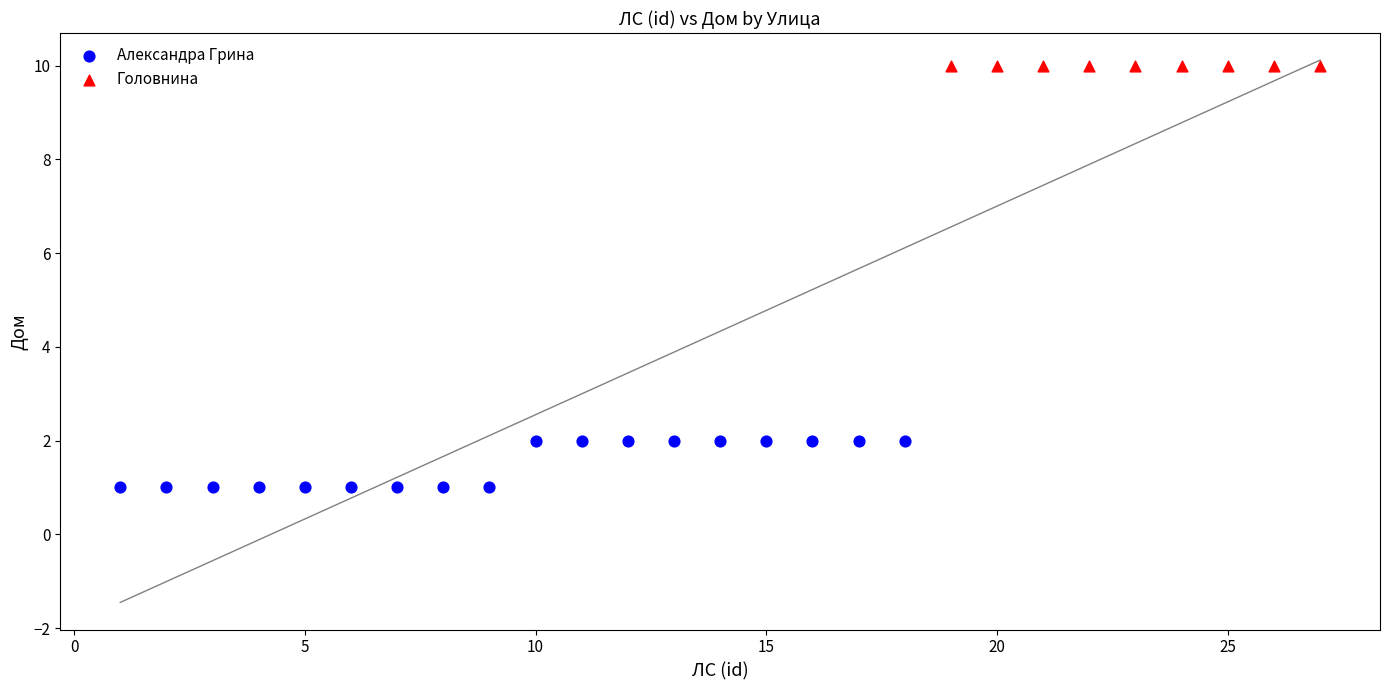

Which series contains the highest Y value?

Головнина